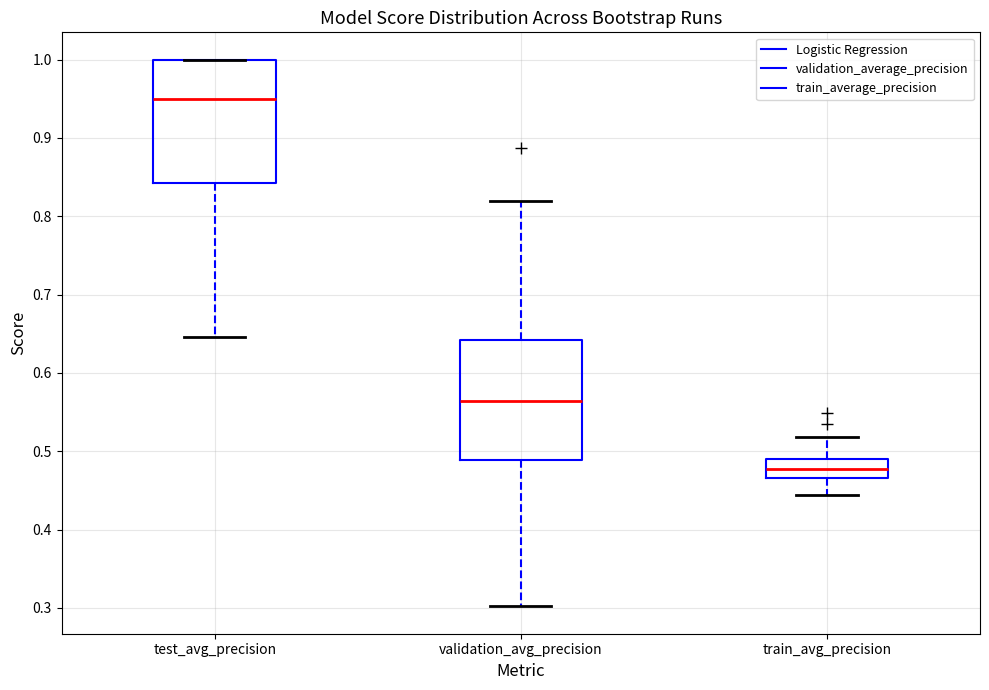

Which box has the highest median line?

test_avg_precision